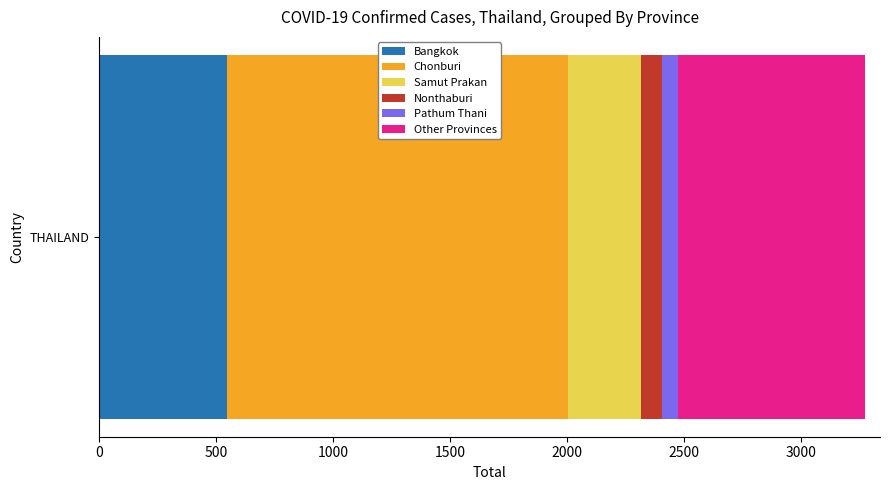

What is the minimum value for Bangkok?

547